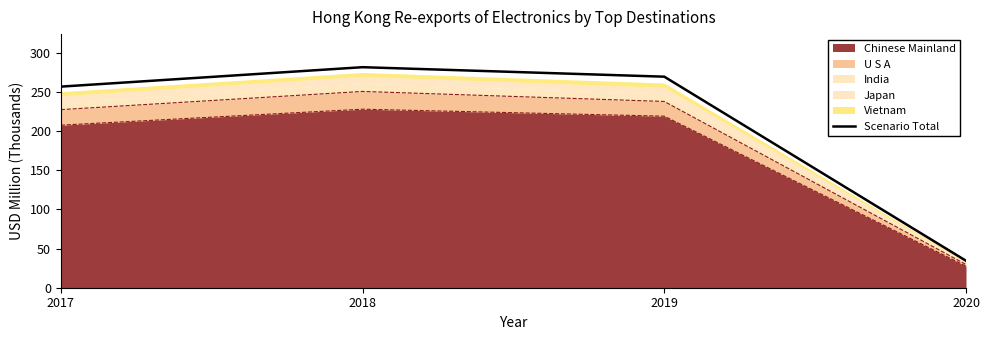

Reading left to right, transcribe all the data shown in this chart.

2017=256.6	2018=281.4	2019=269.3	2020=34.4